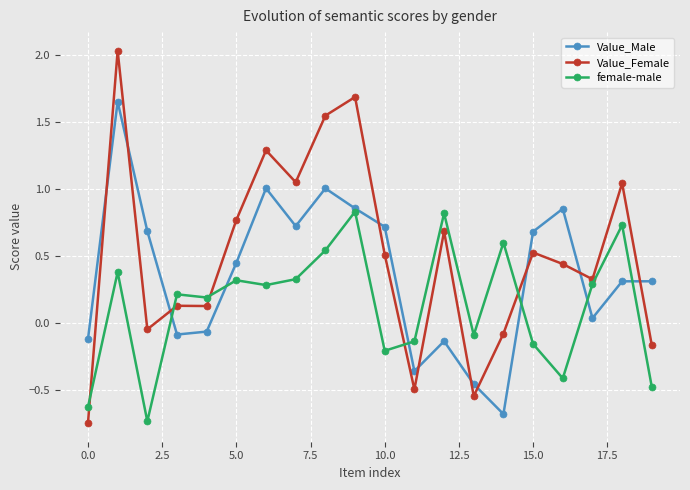

List the series in order of their overall mean, lowest first.

female-male, Value_Male, Value_Female